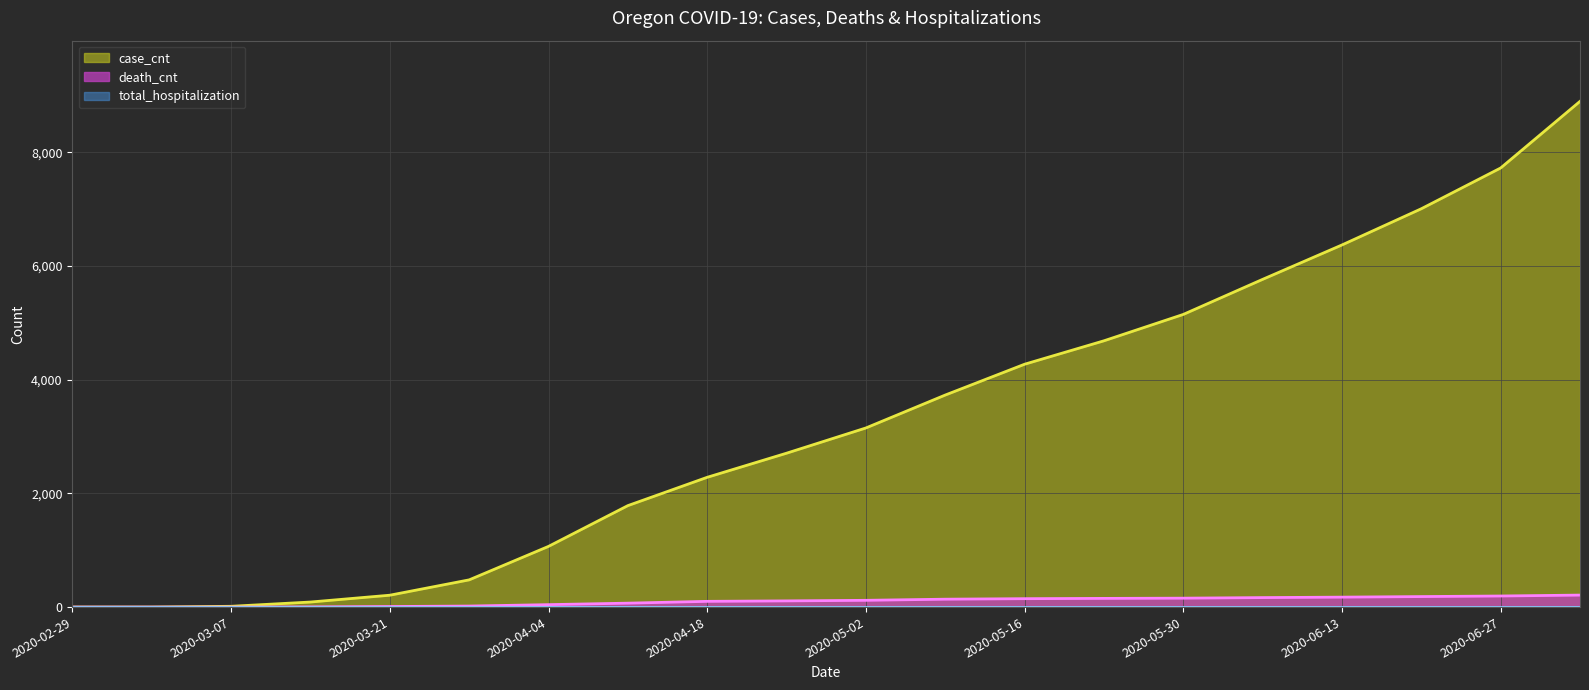

How many series are shown in this chart?

3